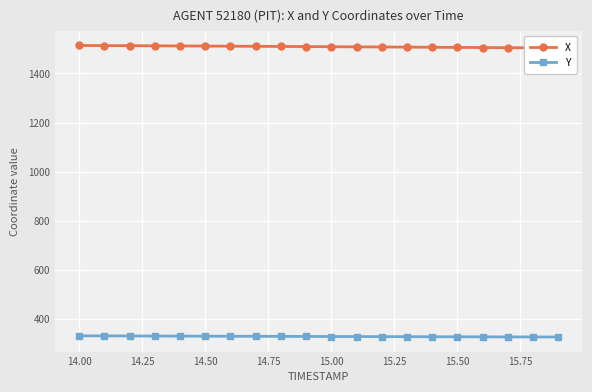

What is the maximum value for Y?

332.6